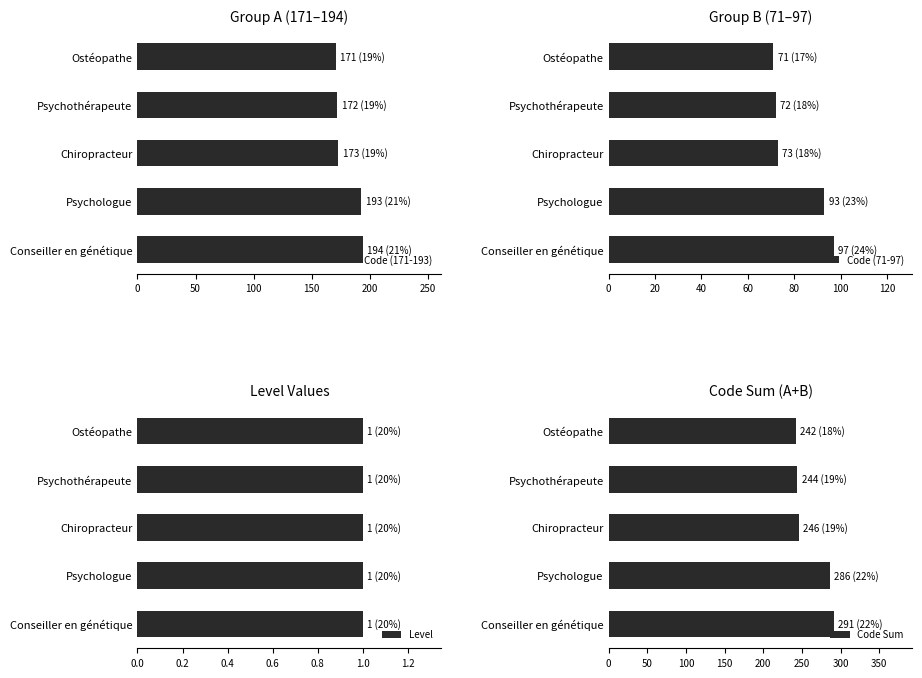

The Code (171-193) series shows 81 at Psychothérapeute. True or false?

False